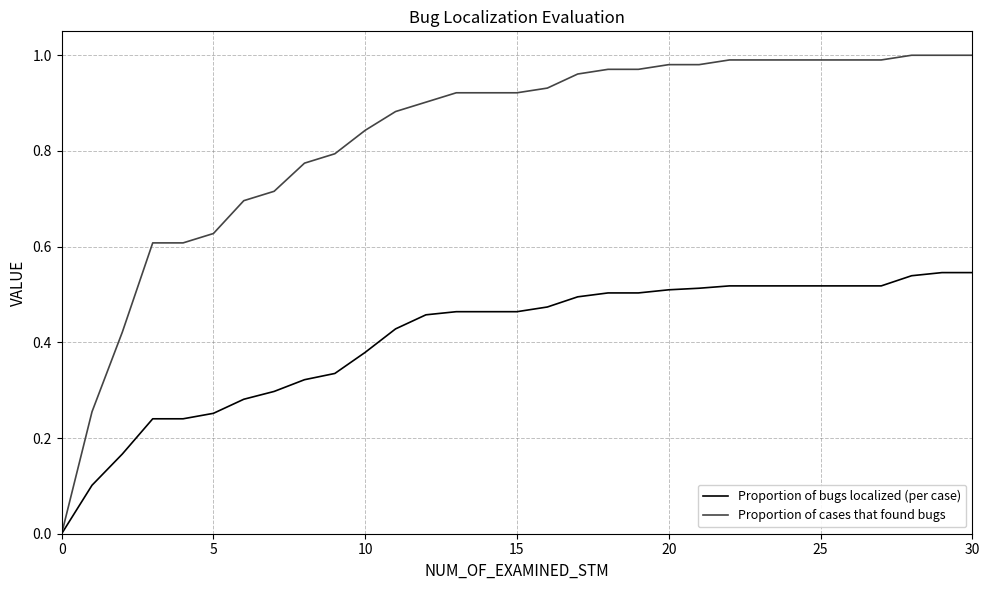

Which series has the widest spread of values?

Proportion of cases that found bugs